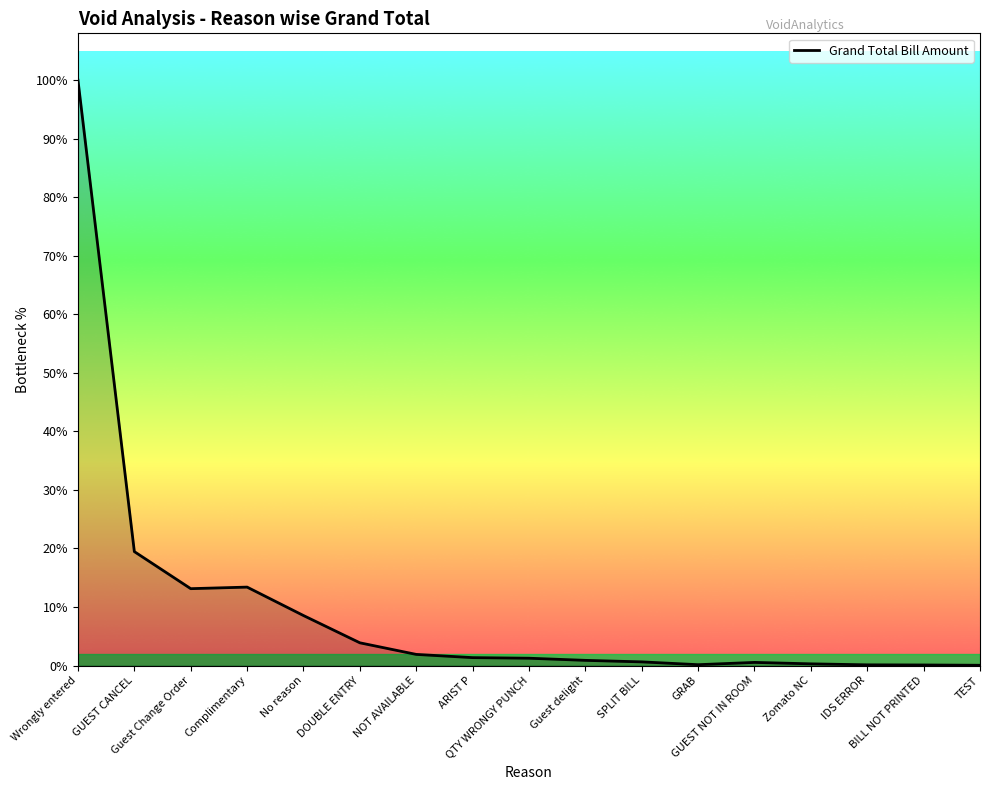

At which category does the data reach its first local valley?

Guest Change Order